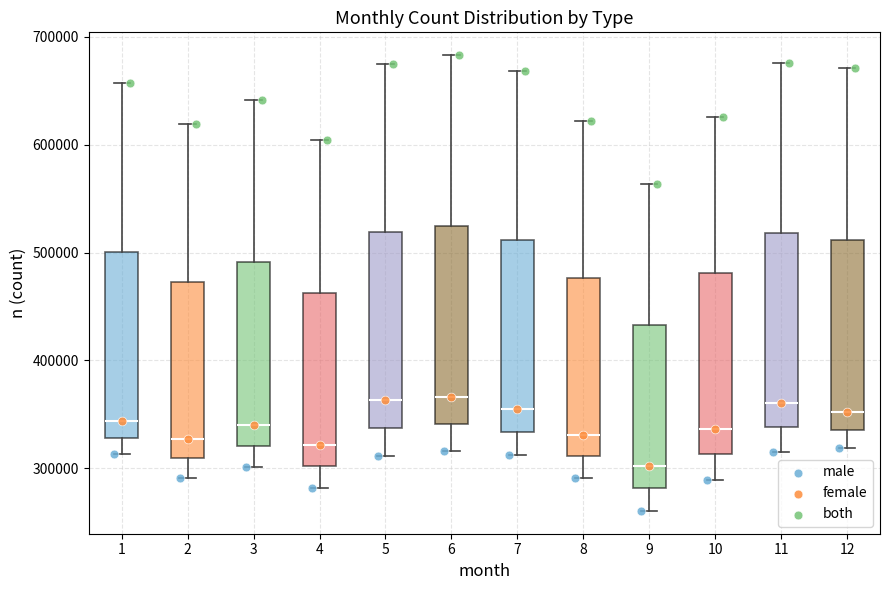

Reading left to right, transcribe this box plot: for each box, give where its median line is, the range the box spans, and where its two whiskers end, as read against the y-axis. The values are not printed on the chart, so give them approximately, as read against the axis.

1: median 340000, box 330000 to 500000, whiskers 310000 to 660000
2: median 330000, box 310000 to 470000, whiskers 290000 to 620000
3: median 340000, box 320000 to 490000, whiskers 300000 to 640000
4: median 320000, box 300000 to 460000, whiskers 280000 to 600000
5: median 360000, box 340000 to 520000, whiskers 310000 to 670000
6: median 370000, box 340000 to 520000, whiskers 320000 to 680000
7: median 360000, box 330000 to 510000, whiskers 310000 to 670000
8: median 330000, box 310000 to 480000, whiskers 290000 to 620000
9: median 300000, box 280000 to 430000, whiskers 260000 to 560000
10: median 340000, box 310000 to 480000, whiskers 290000 to 630000
11: median 360000, box 340000 to 520000, whiskers 320000 to 680000
12: median 350000, box 340000 to 510000, whiskers 320000 to 670000